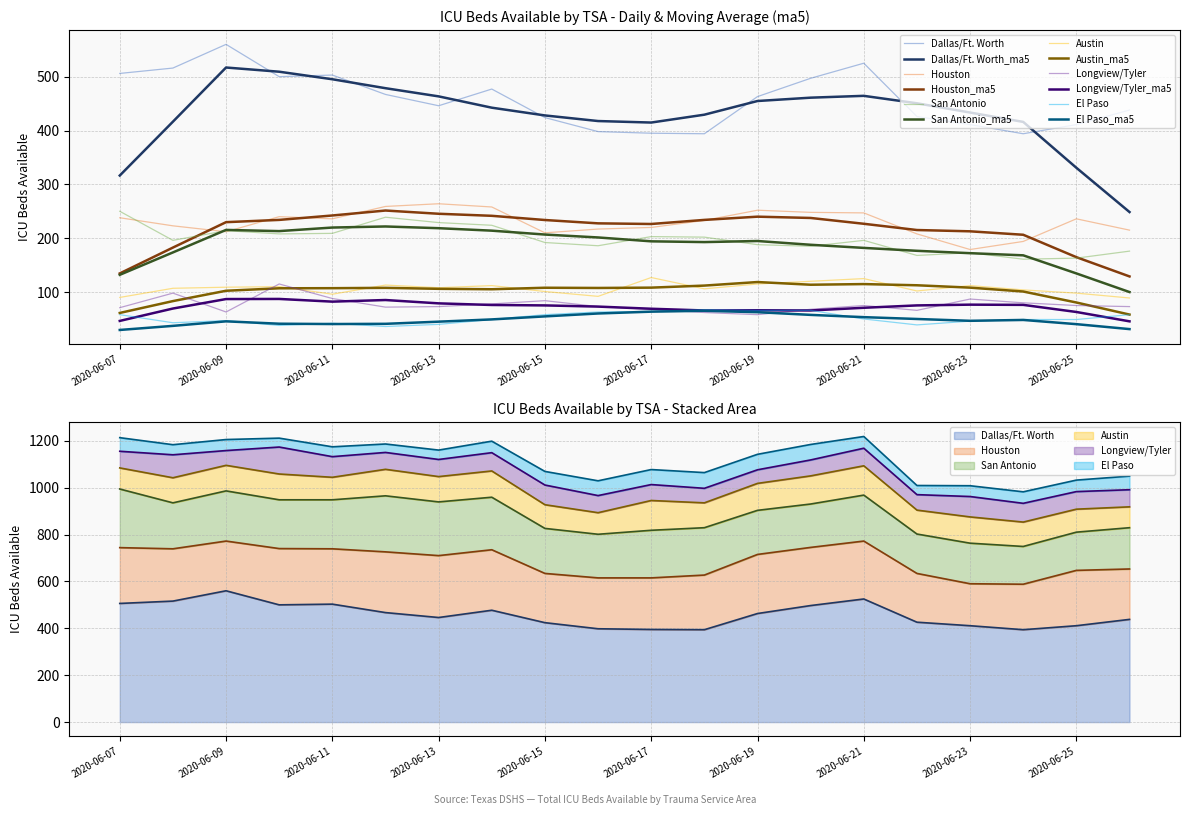

What is the sum of all Houston values?

4589